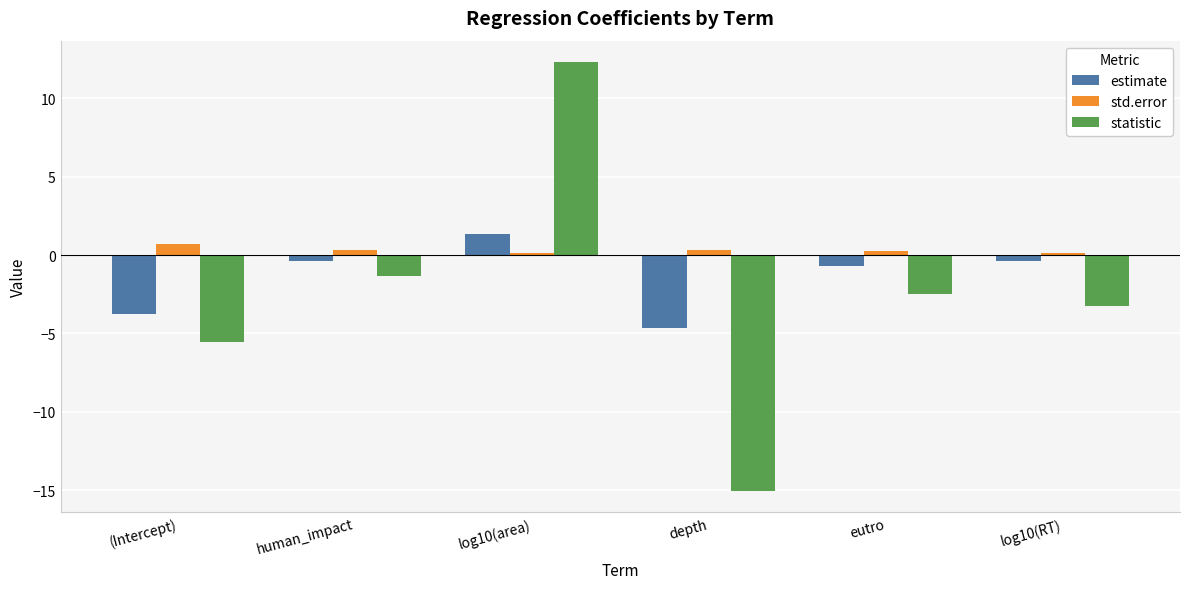

At how many categories does at least one series exceed 5?

1